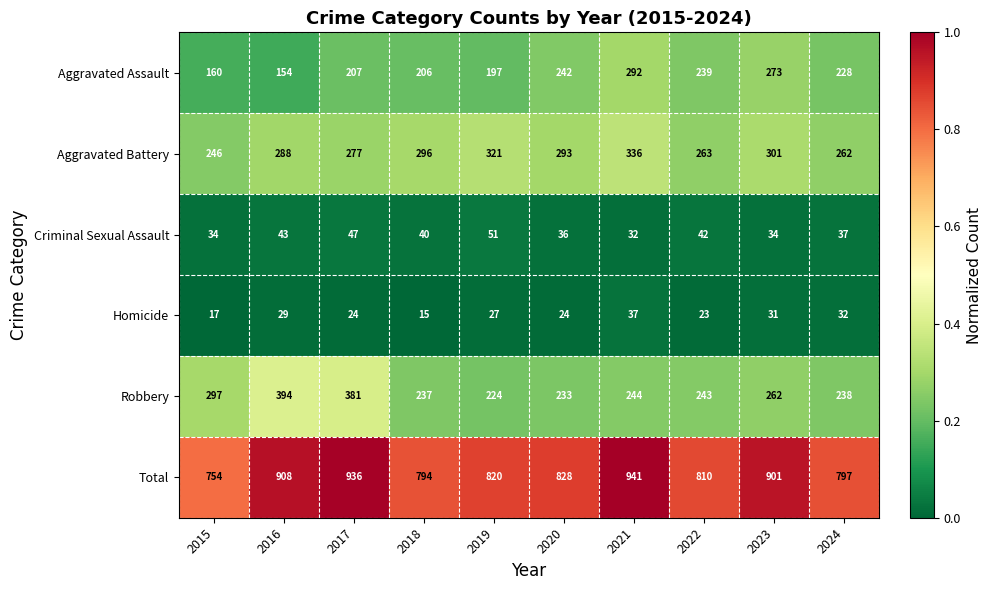

List the series in order of their peak value, lowest first.

Homicide, Criminal Sexual Assault, Aggravated Assault, Aggravated Battery, Robbery, Total